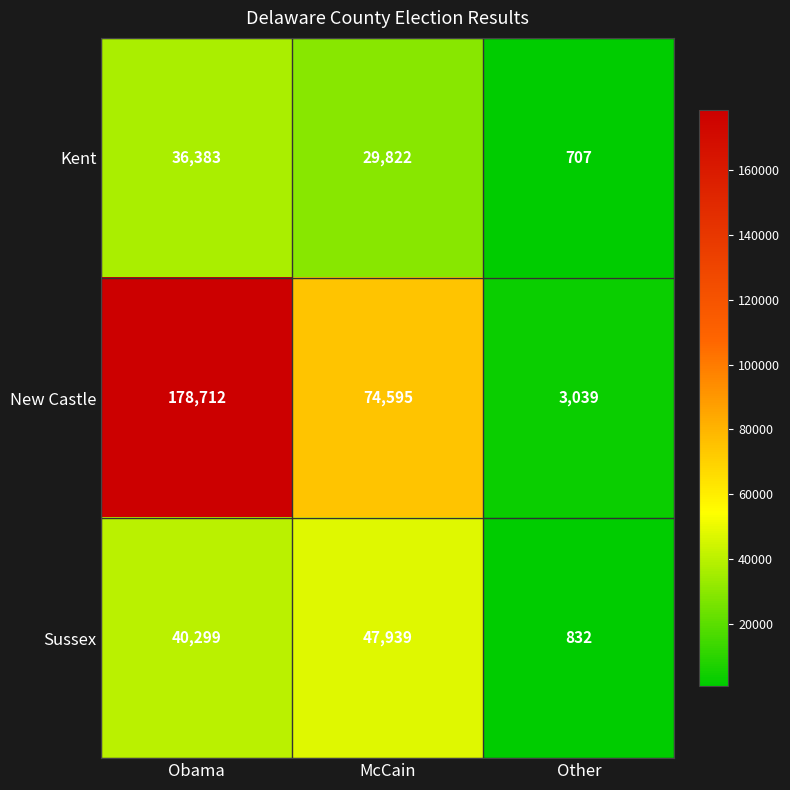

What is the difference between the Kent values at McCain and Obama?

6561